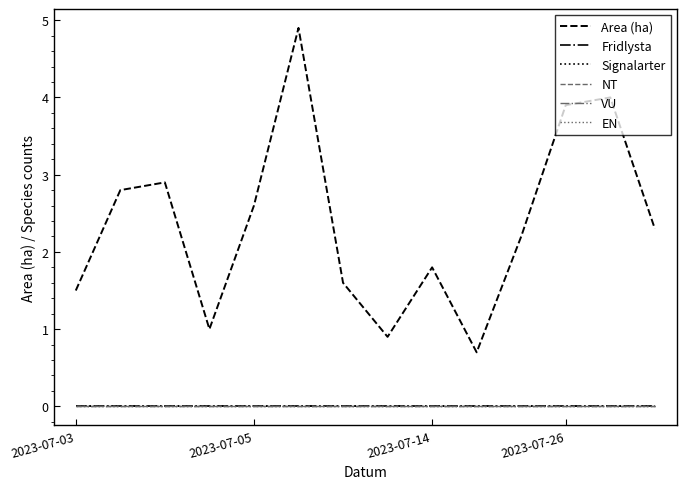

Does the chart have visible grid lines?

No